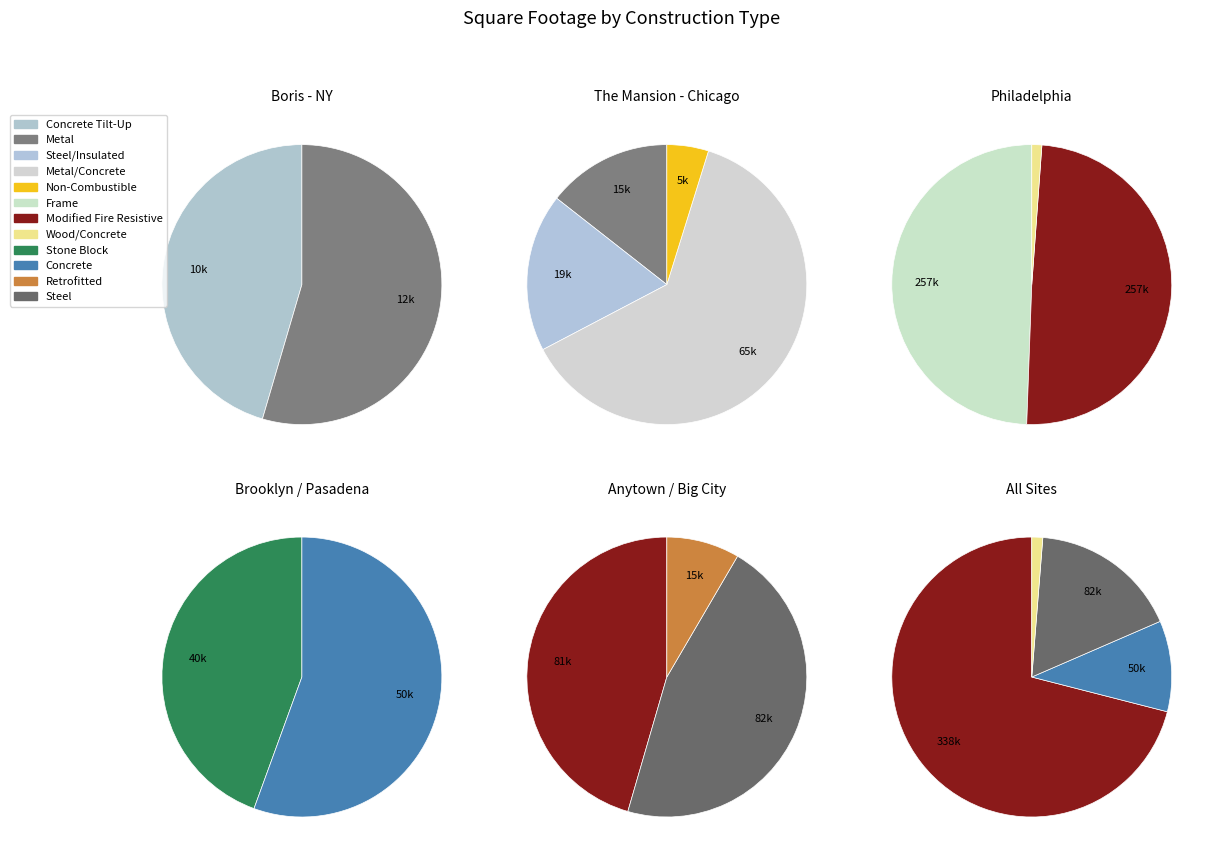

How many segments does this pie chart have?

12